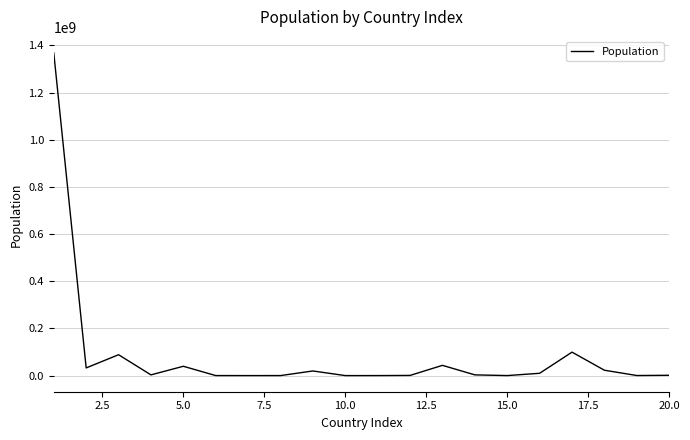

What is the difference between the maximum and minimum values?

1367468970